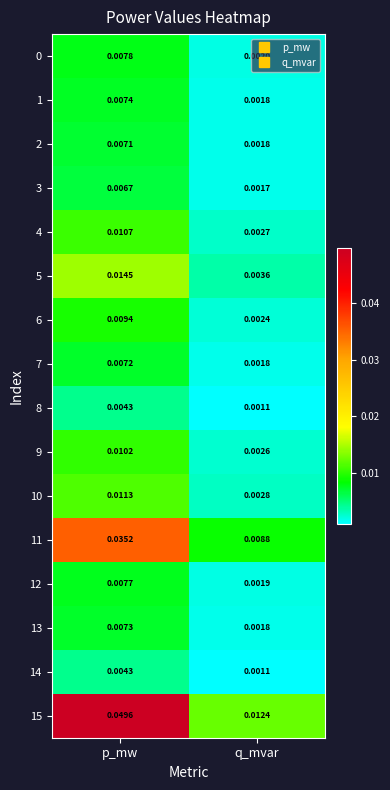

Rank the categories by 3 value from lowest to highest.

q_mvar, p_mw